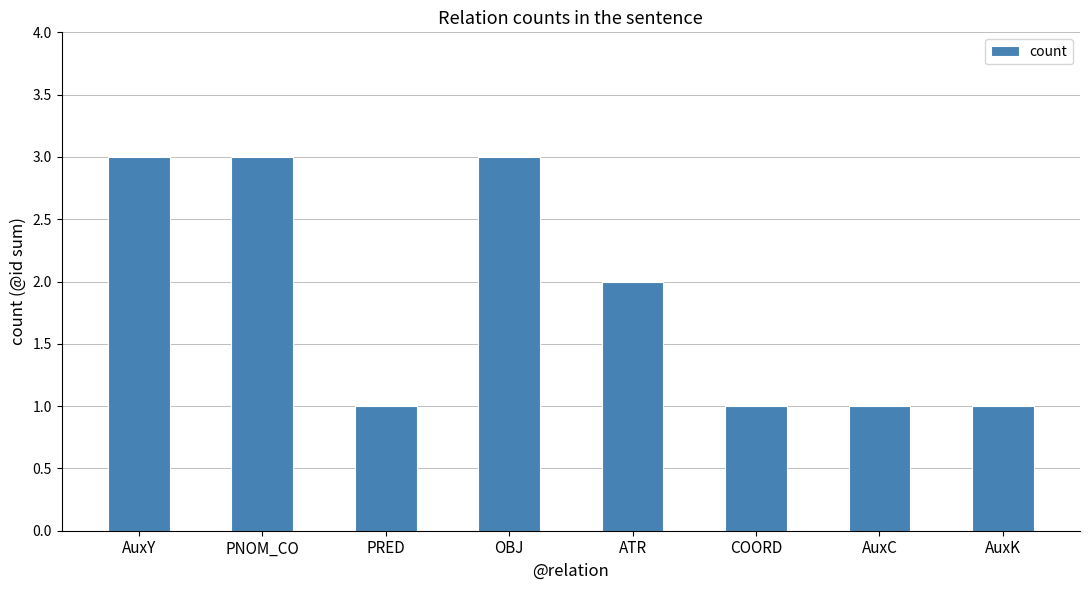

Does the chart contain any negative values?

No